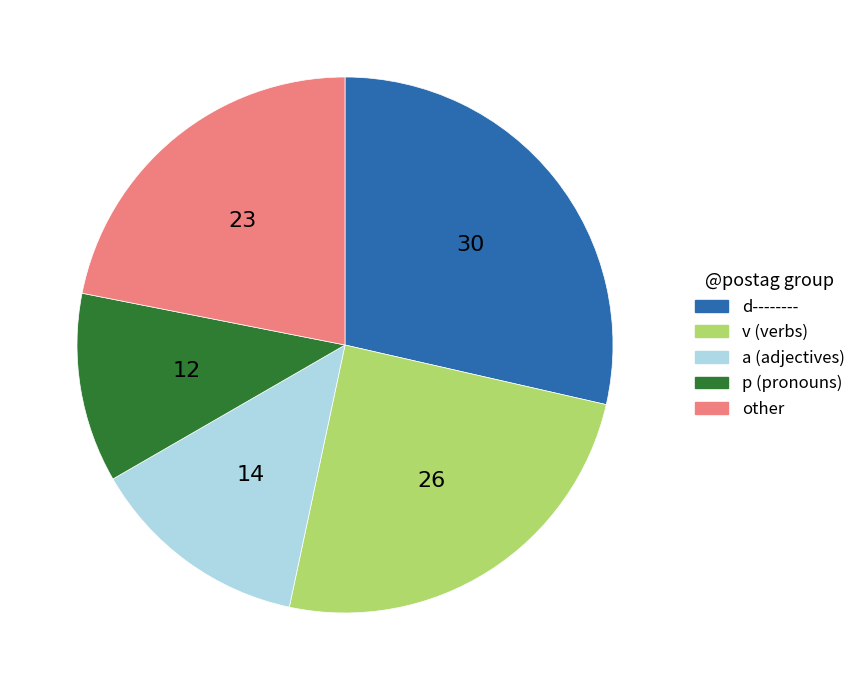

Do v (verbs) and p (pronouns) together represent more than half of the pie?

No